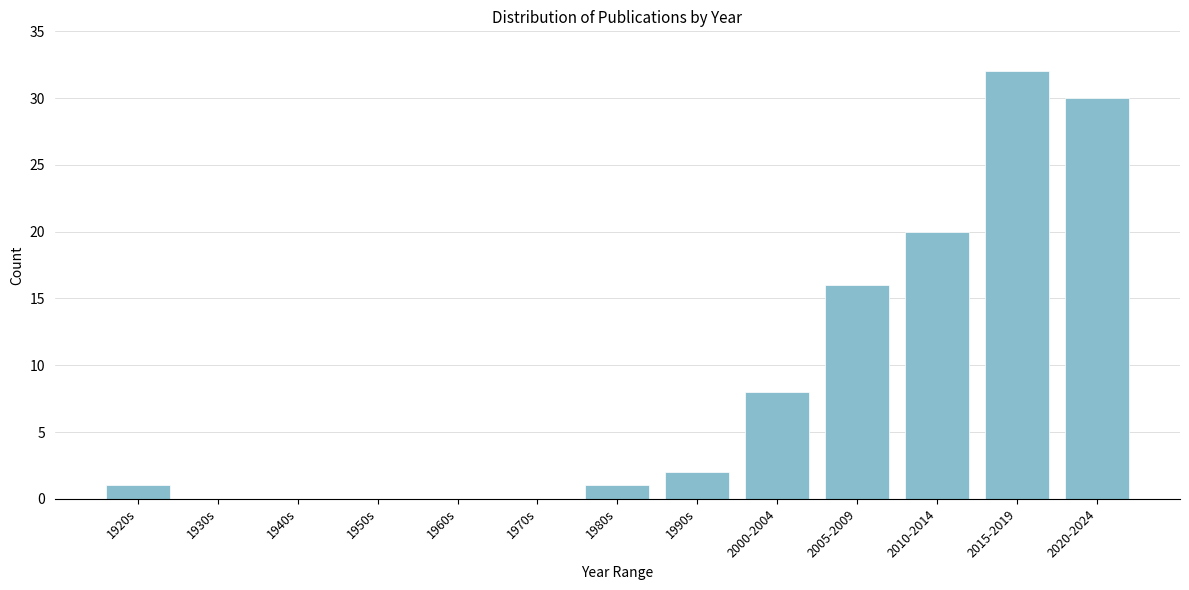

Reading right to left, transcribe all the data shown in this chart.

2020-2024=30	2015-2019=32	2010-2014=20	2005-2009=16	2000-2004=8	1990s=2	1980s=1	1970s=0	1960s=0	1950s=0	1940s=0	1930s=0	1920s=1